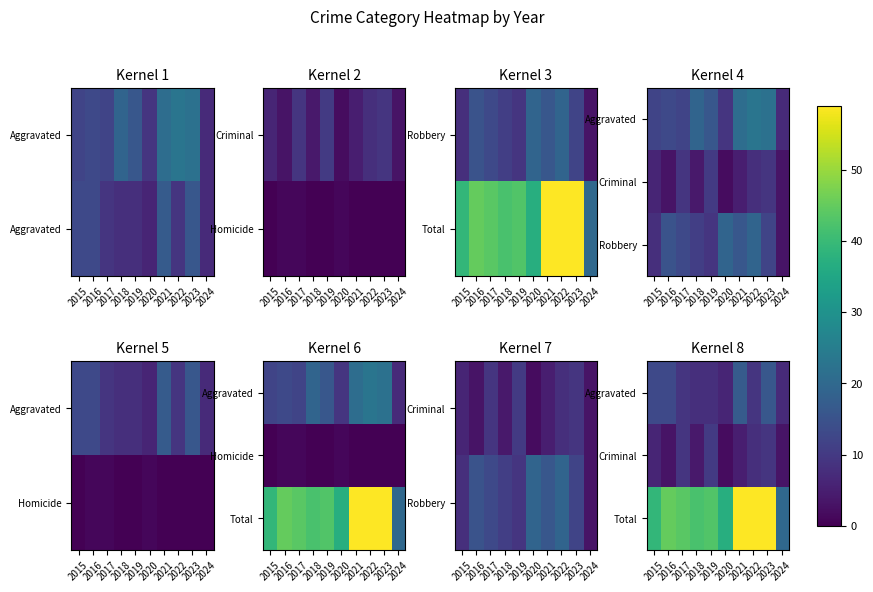

Between 2019 and 2017, which is larger?

2017